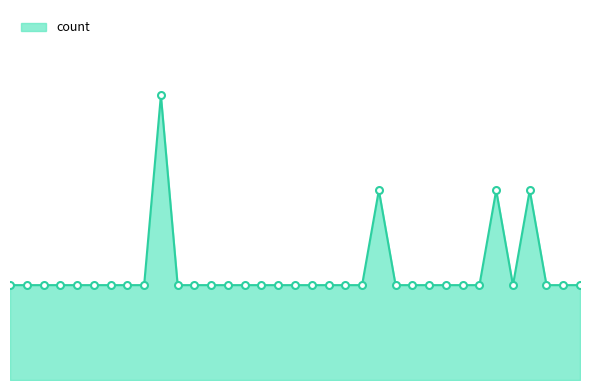

Is this an area chart (filled region under the line)?

Yes